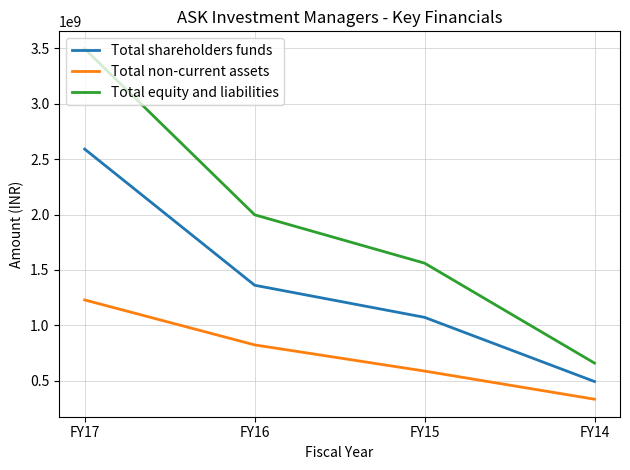

True or false: Total equity and liabilities and Total non-current assets cross at least once.

False